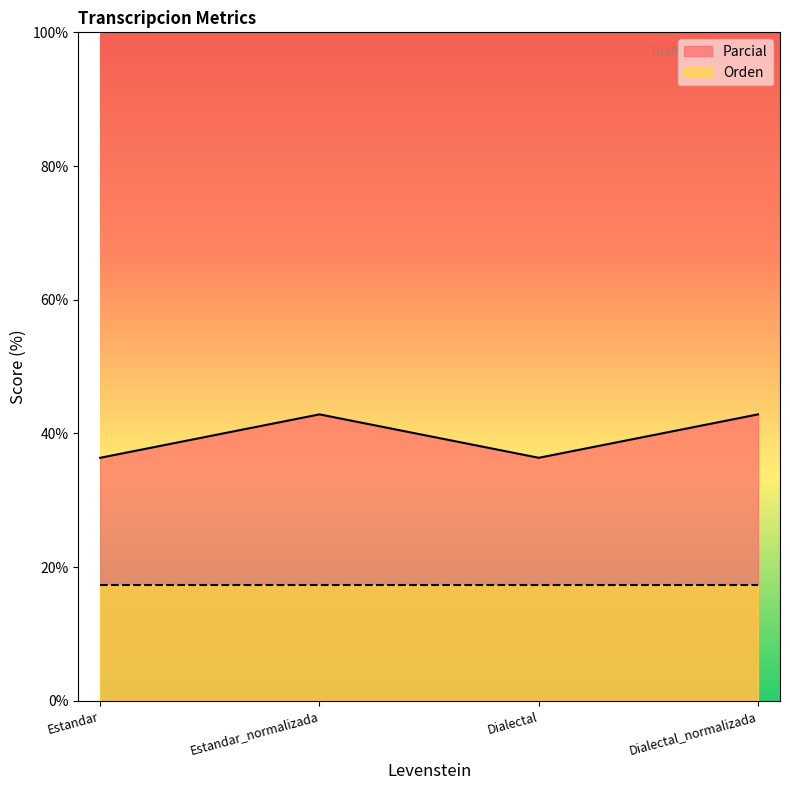

What is the change in value from Estandar to Dialectal_normalizada?

+6.5